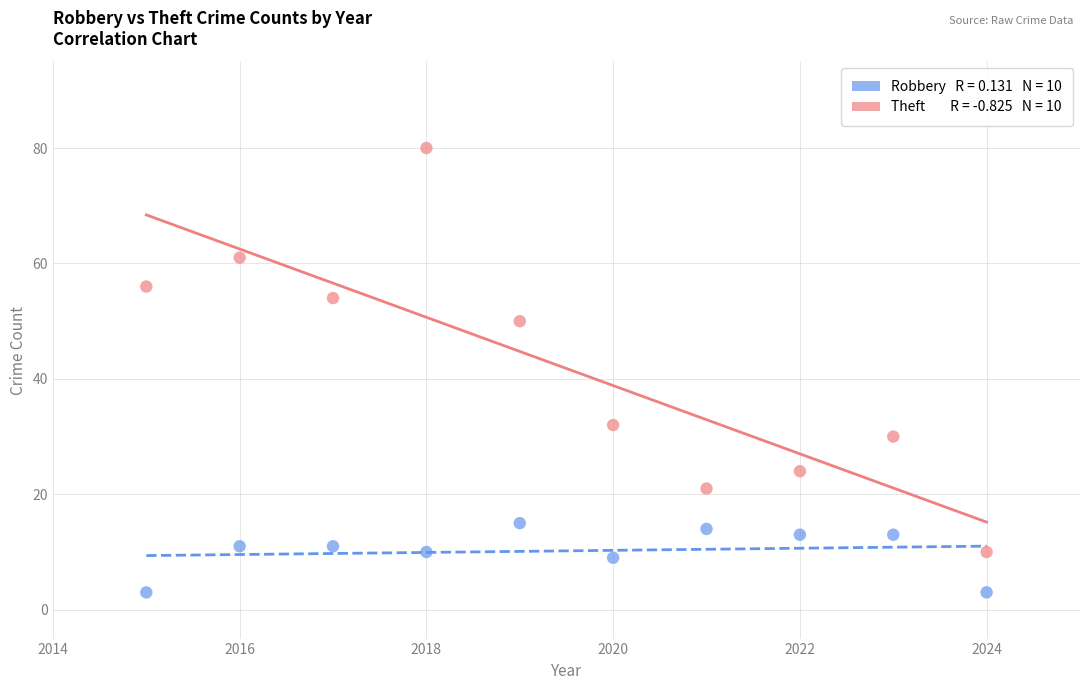

Across all data points, what is the range of X values (max minus min)?

9